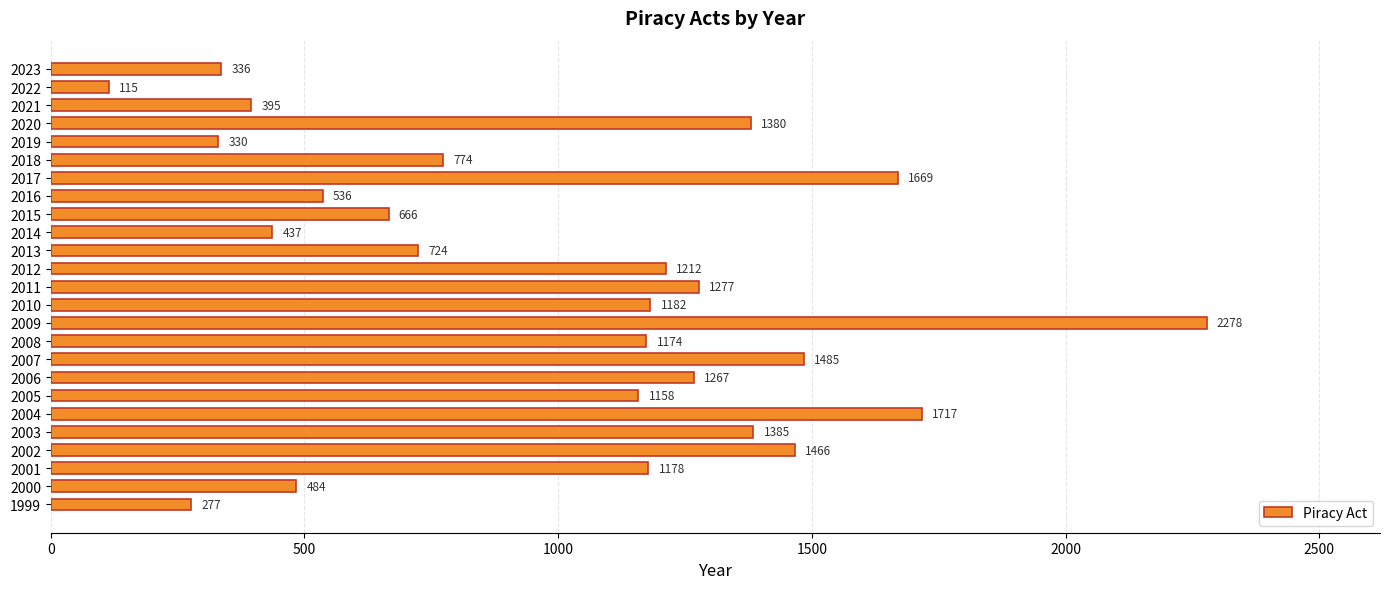

What is the change in value from 2000 to 2011?

+793